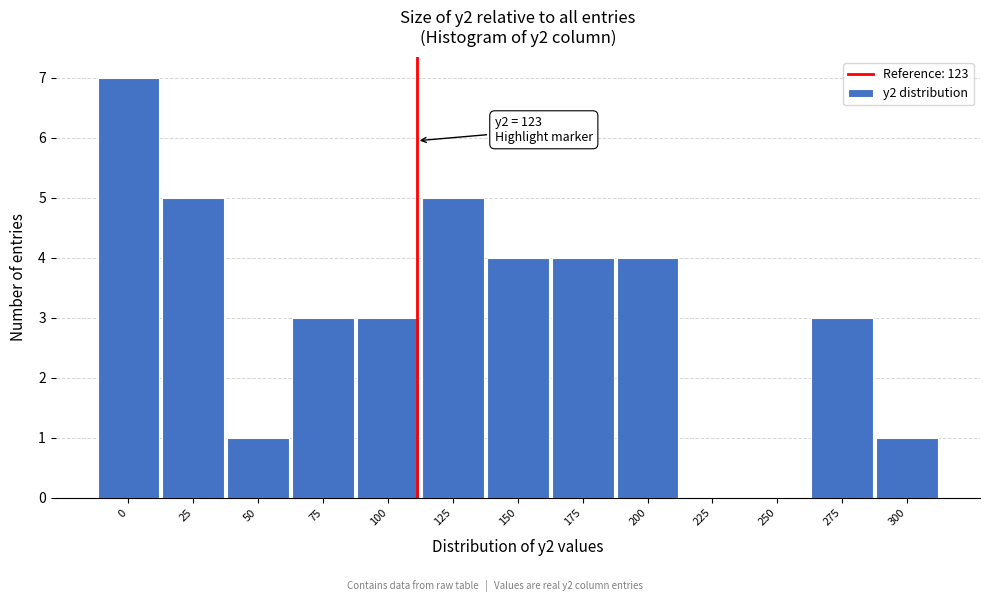

Reading right to left, transcribe all the data shown in this chart.

300=1	275=3	250=0	225=0	200=4	175=4	150=4	125=5	100=3	75=3	50=1	25=5	0=7